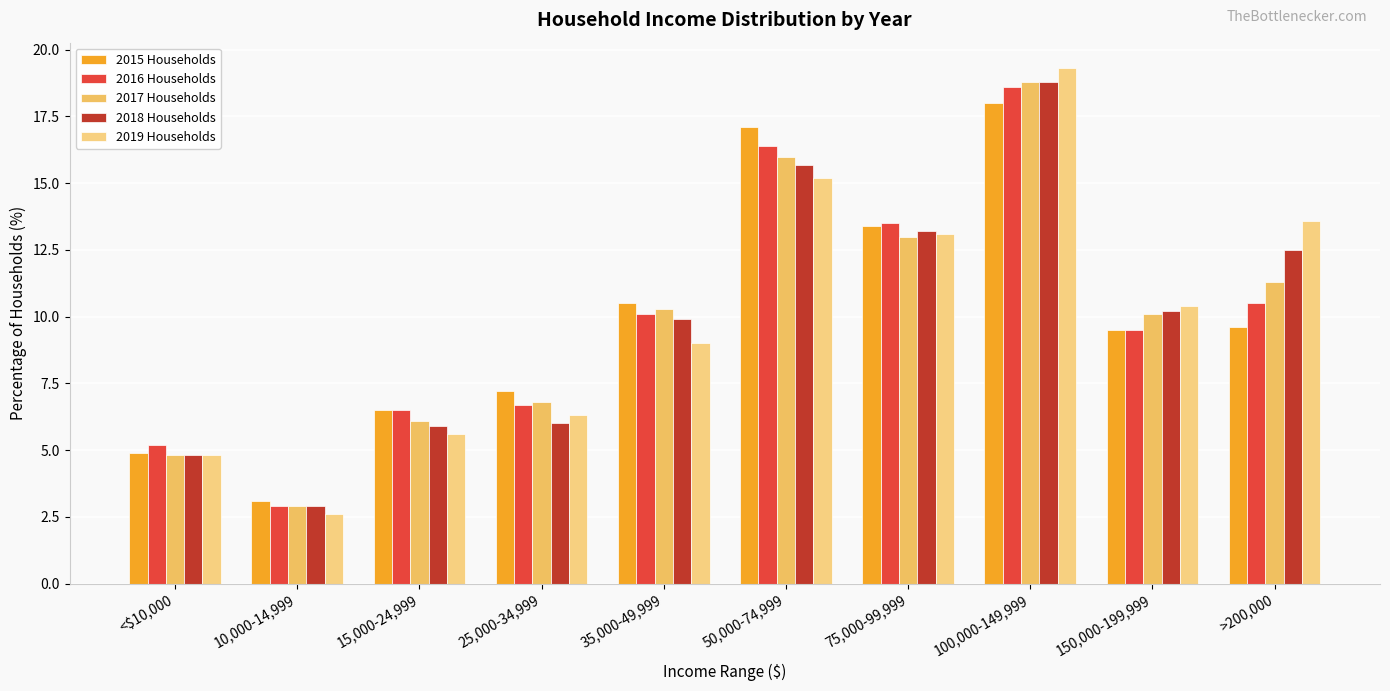

What is the difference between the highest and lowest values at 15,000-24,999?

0.9